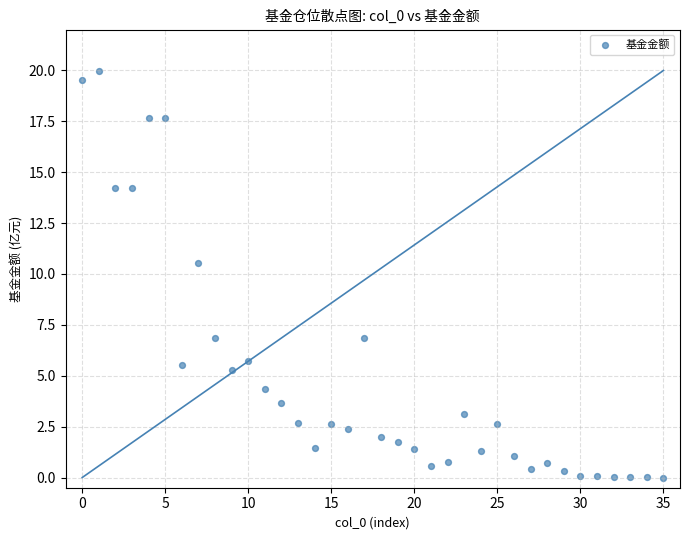

What is the range of Y values (max minus min)?

20.0